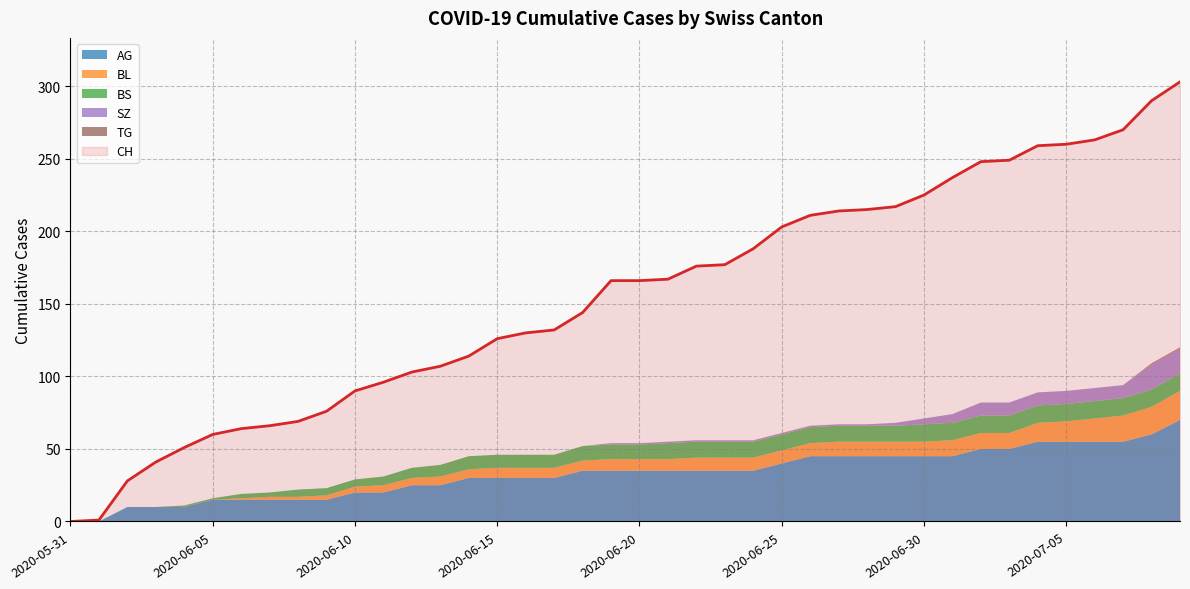

Where does the CH series first go above 166?

2020-06-21